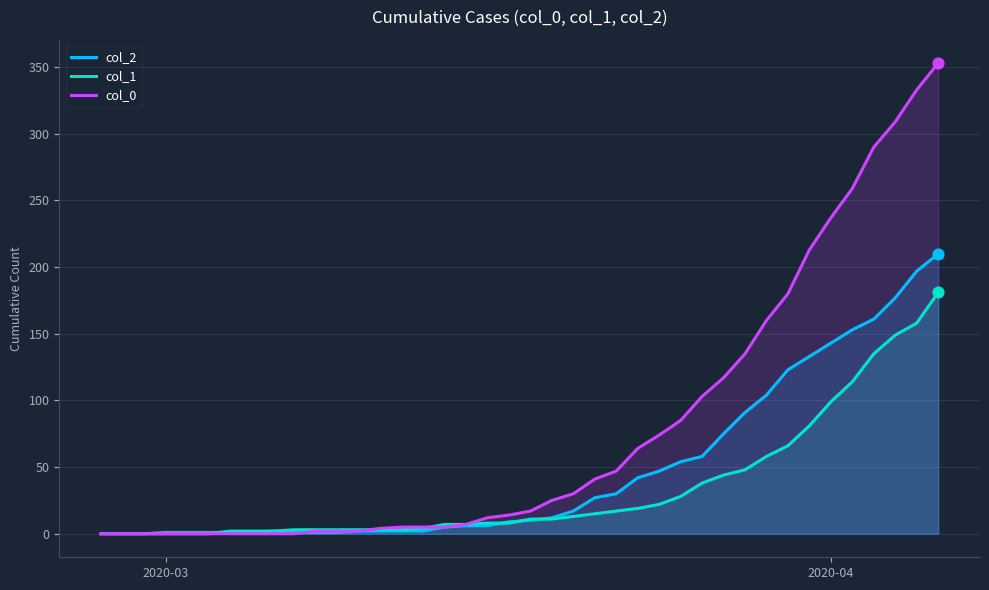

At how many categories does at least one series exceed 287?

4